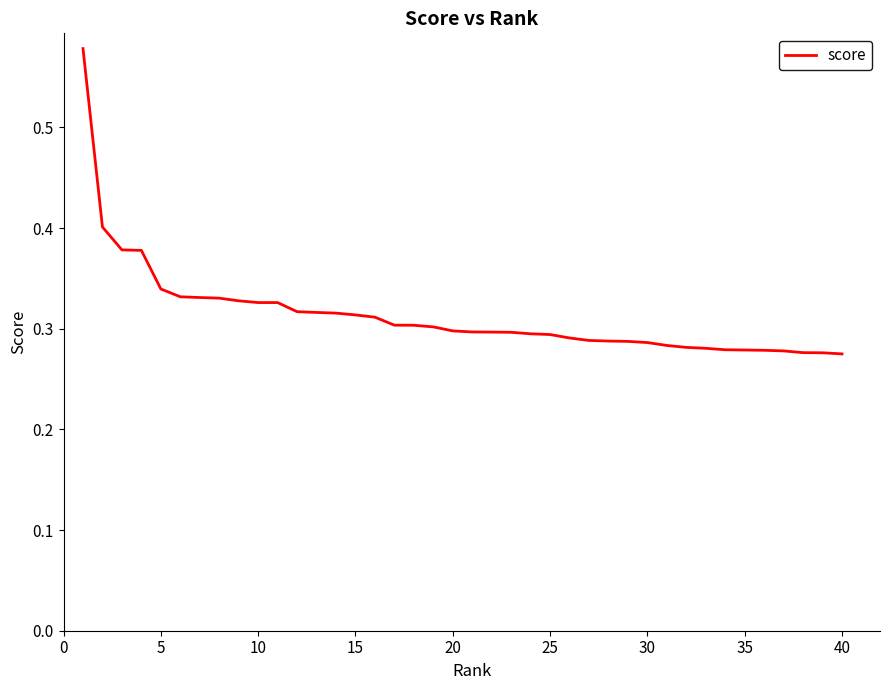

Reading left to right, what are all the values shown in this chart?

0.6	0.4	0.4	0.4	0.3	0.3	0.3	0.3	0.3	0.3	0.3	0.3	0.3	0.3	0.3	0.3	0.3	0.3	0.3	0.3	0.3	0.3	0.3	0.3	0.3	0.3	0.3	0.3	0.3	0.3	0.3	0.3	0.3	0.3	0.3	0.3	0.3	0.3	0.3	0.3